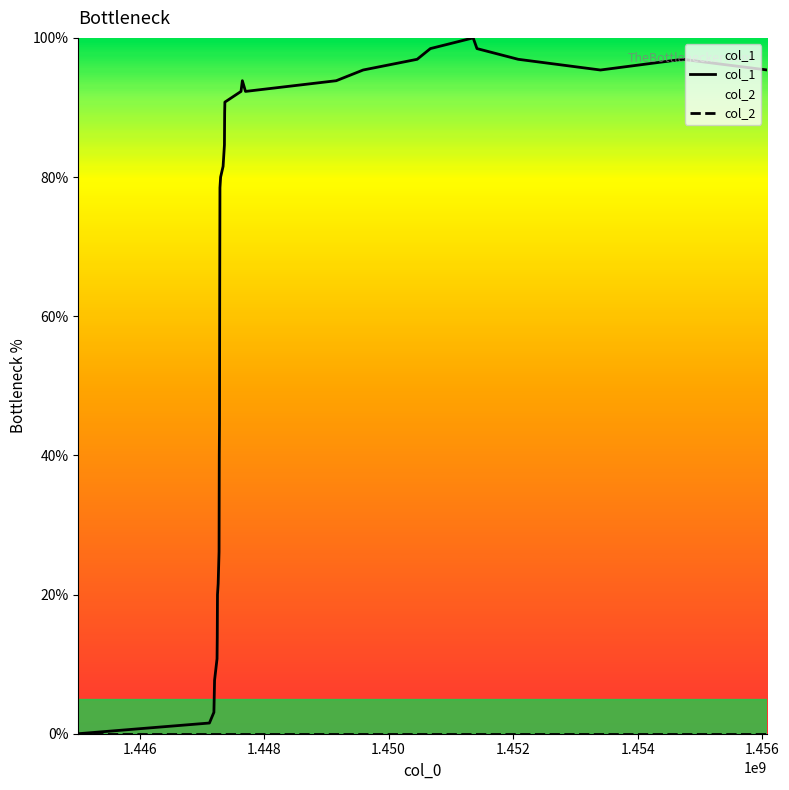

Which series has the largest total across all categories?

col_1